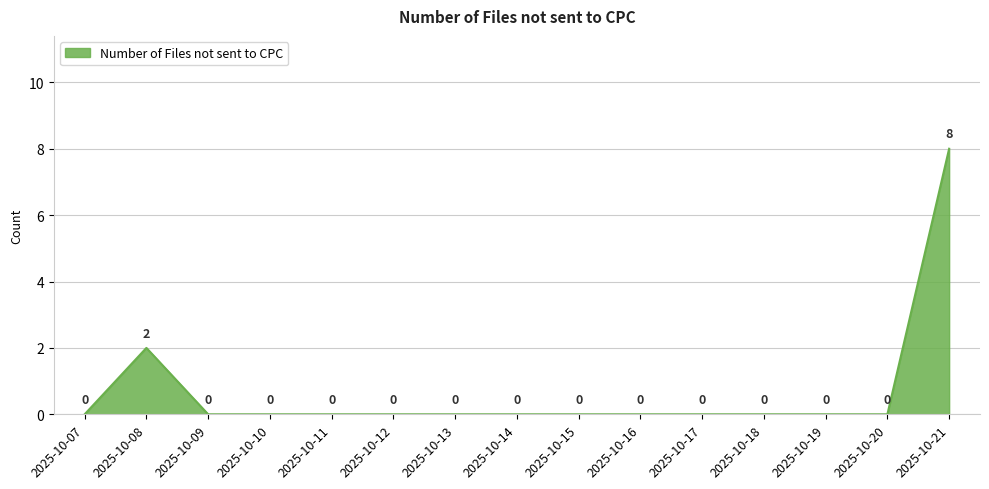

How many interior local peaks (higher than both neighbors) does the data have?

1